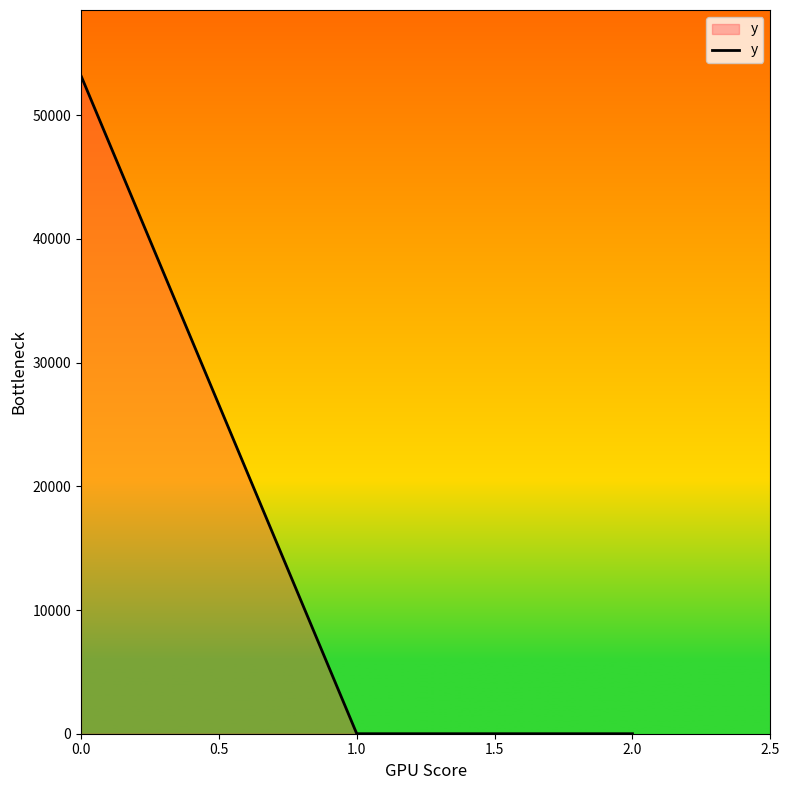

What is the greatest value displayed?

53182.2